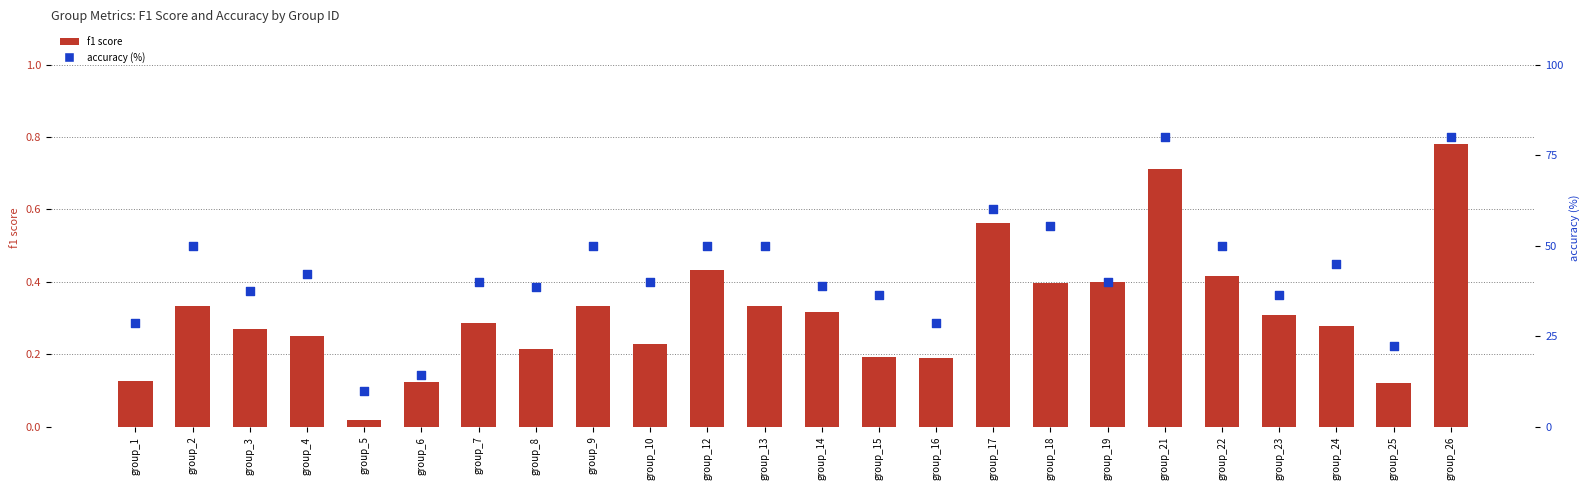

What is the total value across all series at group_19?

40.4